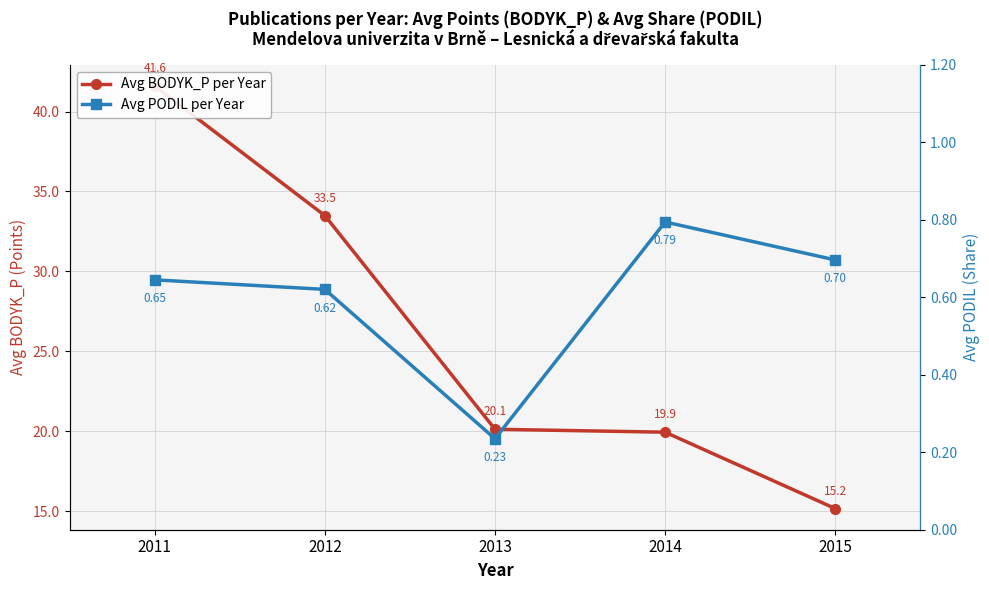

True or false: Avg PODIL per Year and Avg BODYK_P per Year intersect in this chart.

False